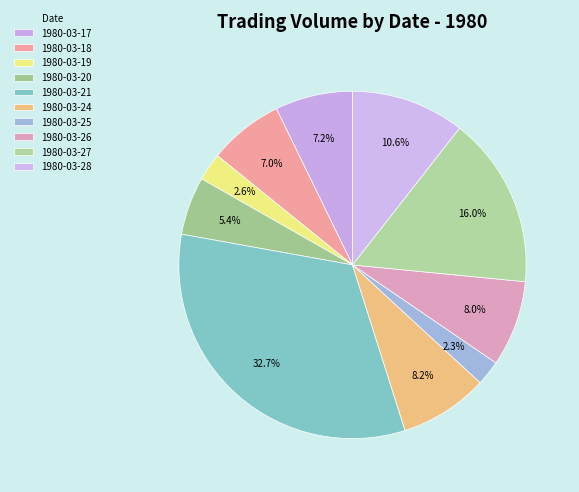

Count the number of slices in the pie.

10